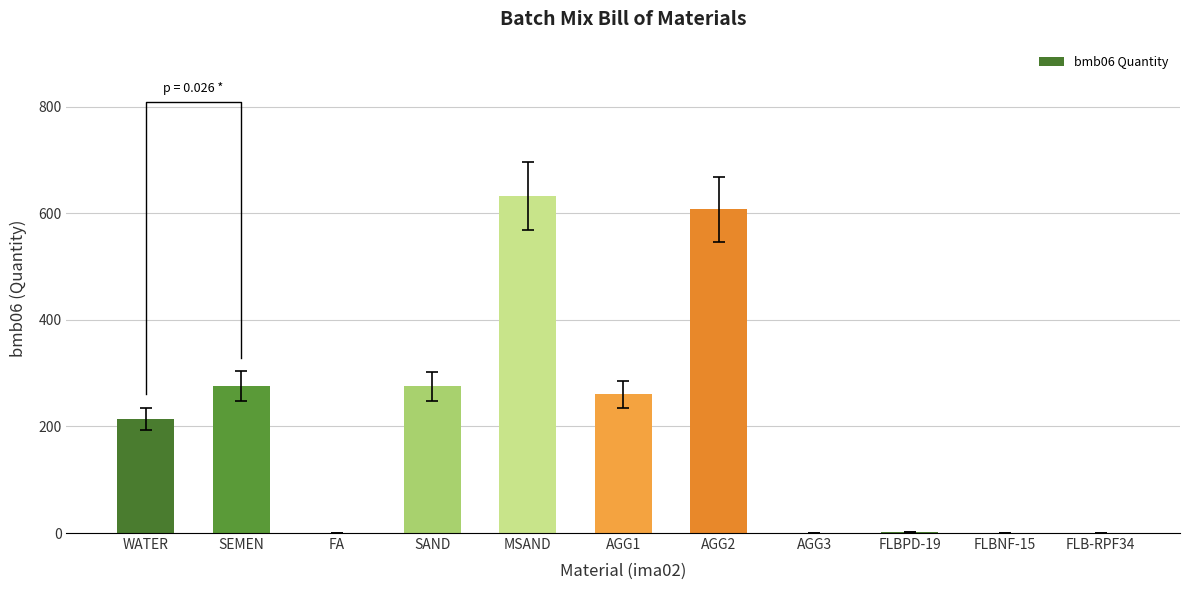

What is the difference between the maximum and minimum values?

632.0